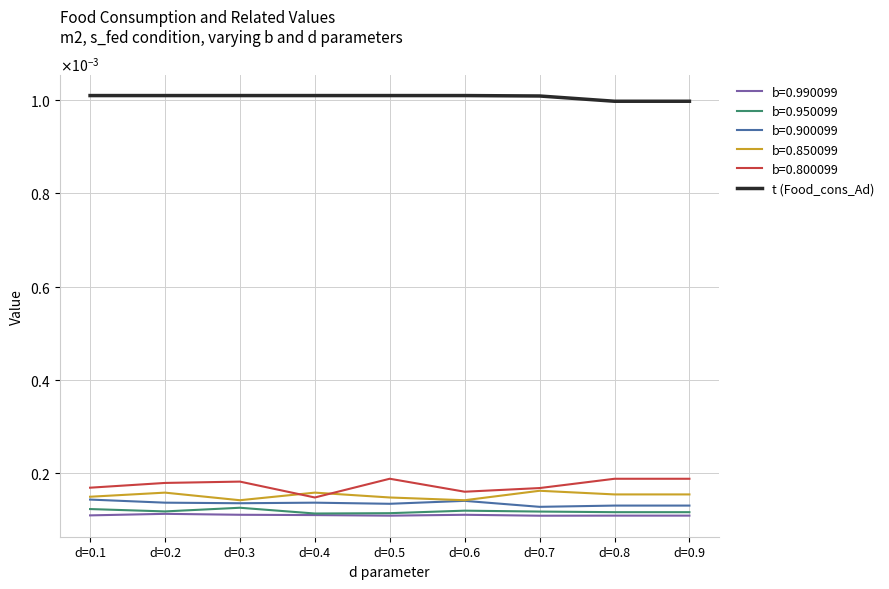

Which category has the highest value across all series?

d=0.1